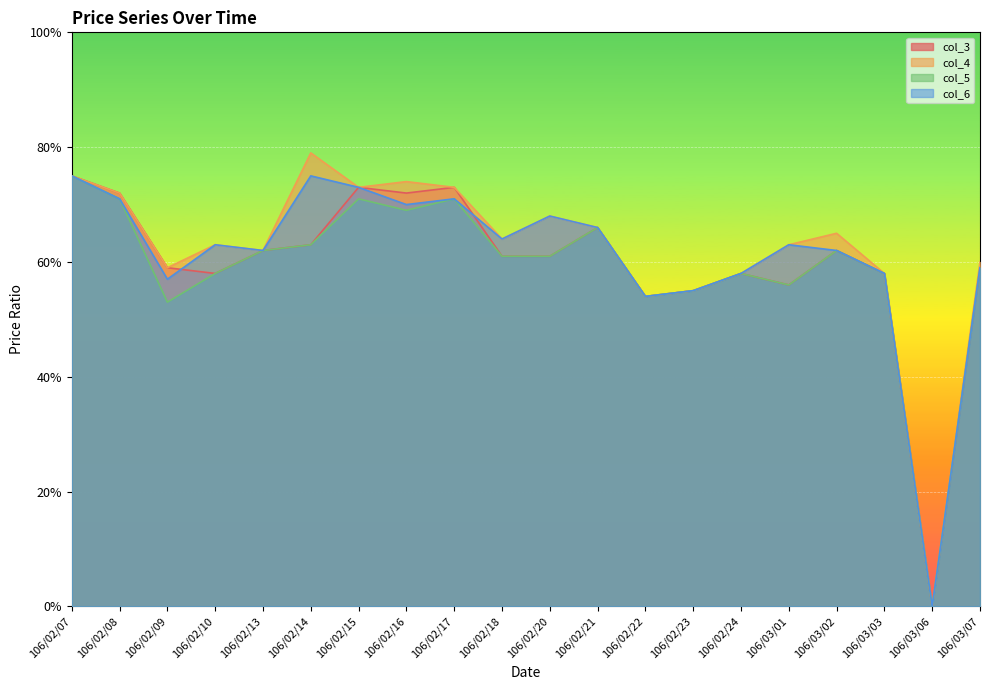

Where is the first local minimum for col_6?

106/02/09